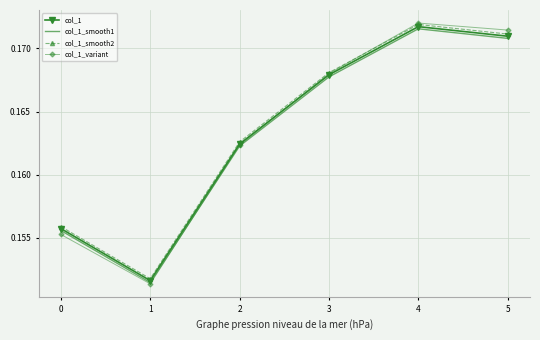

True or false: col_1_variant has a value of 0.3 at 4.

False